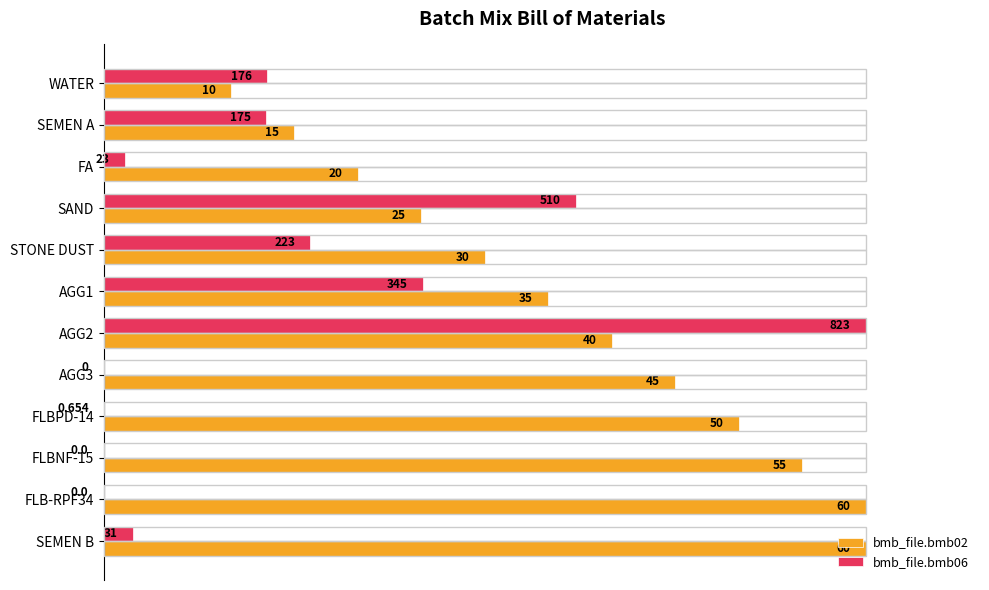

What are all the series names shown in the legend?

bmb_file.bmb02, bmb_file.bmb06